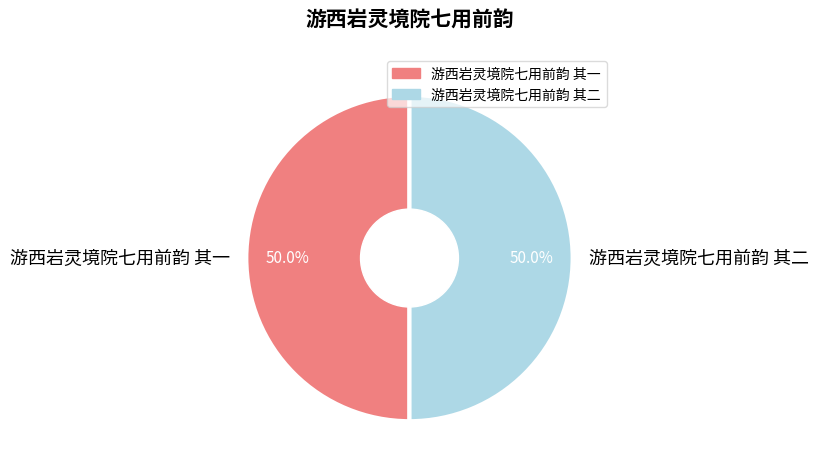

Approximately how many times larger is the value at 游西岩灵境院七用前韵 其一 compared to 游西岩灵境院七用前韵 其二?

1.0